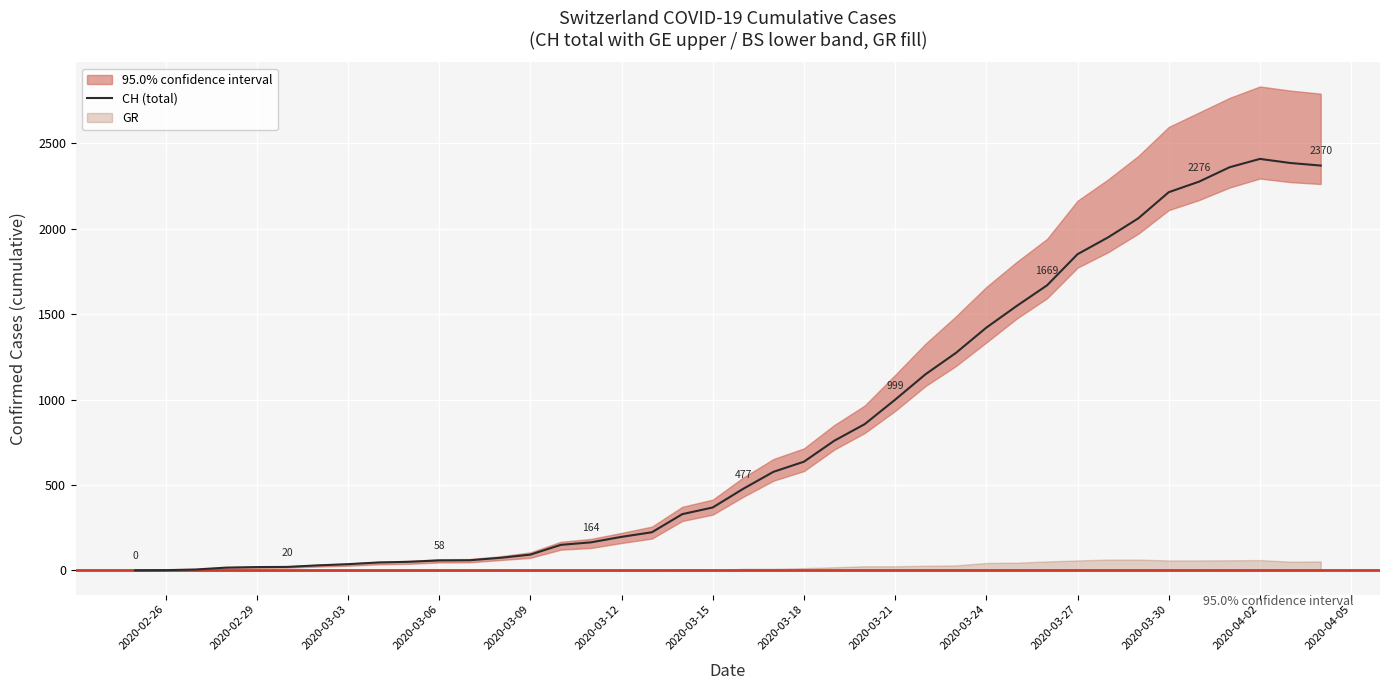

True or false: the data has more than 0 interior local peaks.

True